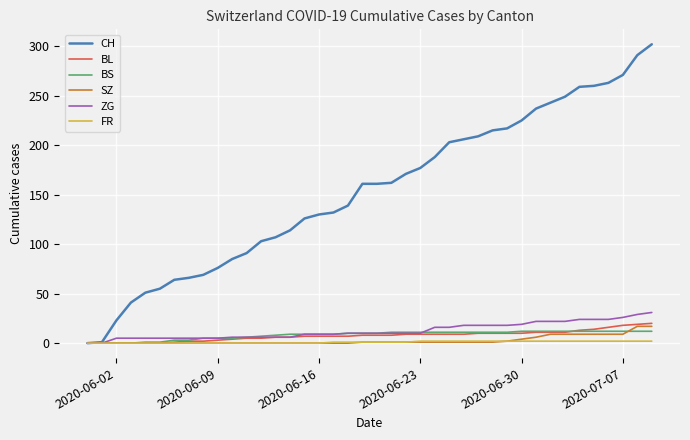

How many distinct data groups are displayed?

6